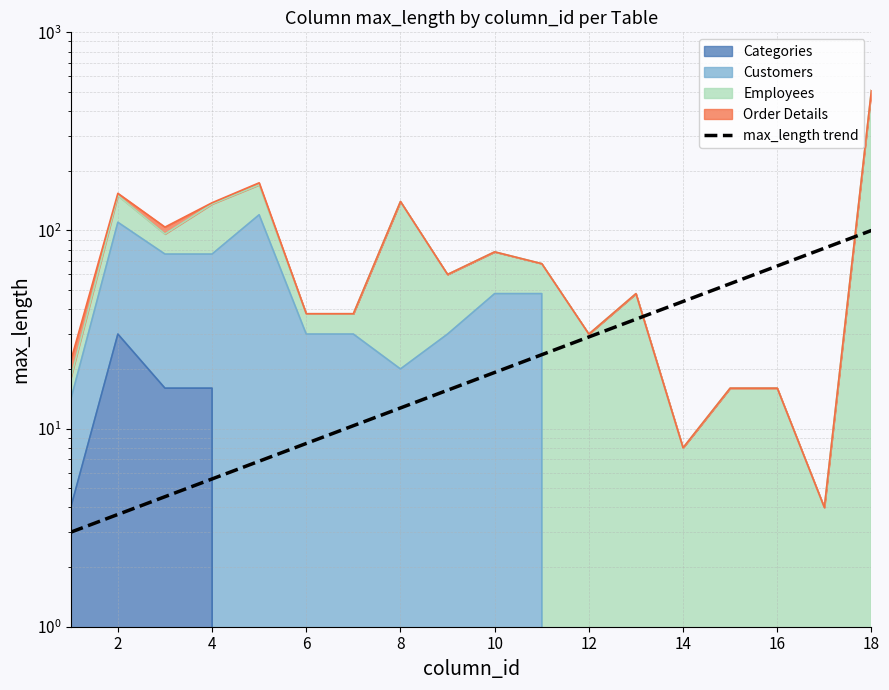

What is the sum of all values?

523.4